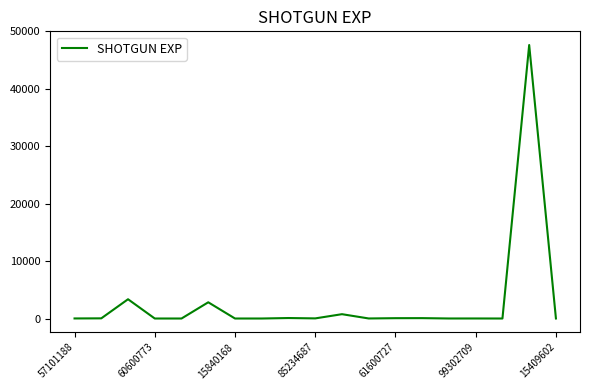

What is the maximum value shown in the chart?

47643